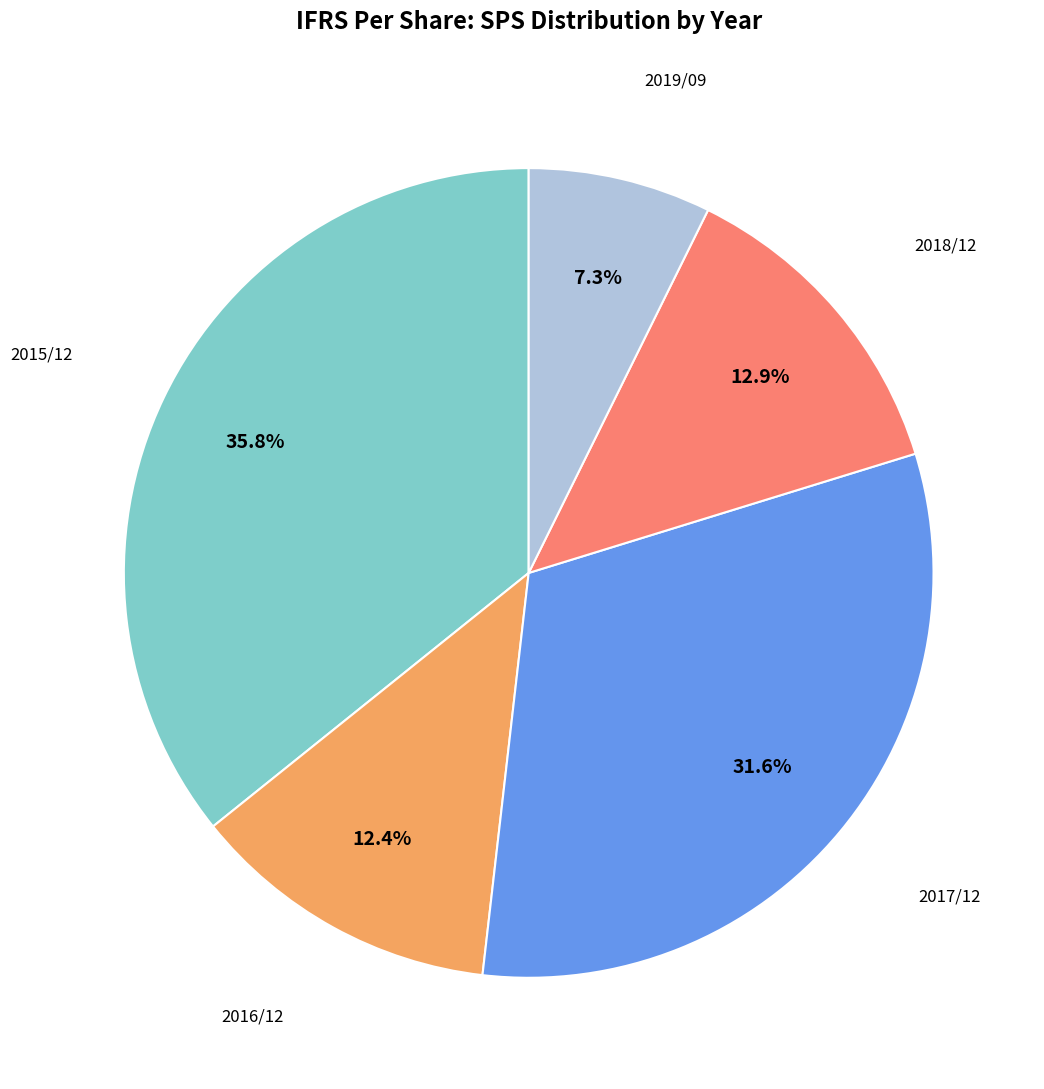

Does any single category account for the majority?

No